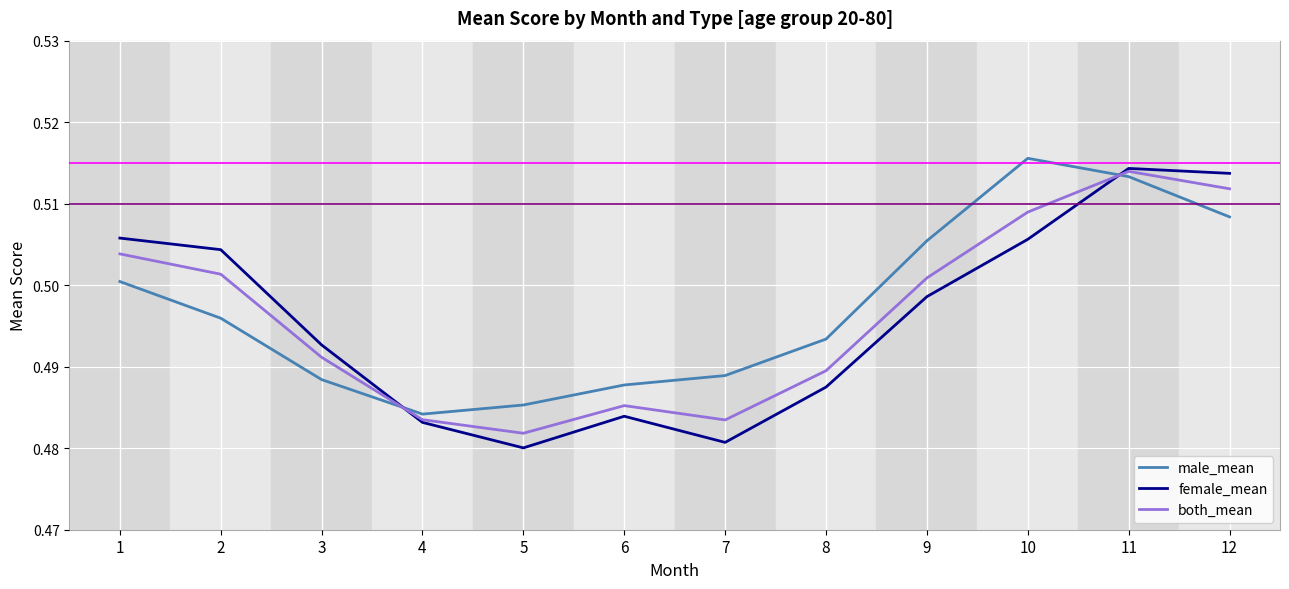

Which series ends up on top after the final intersection of both_mean and male_mean?

both_mean